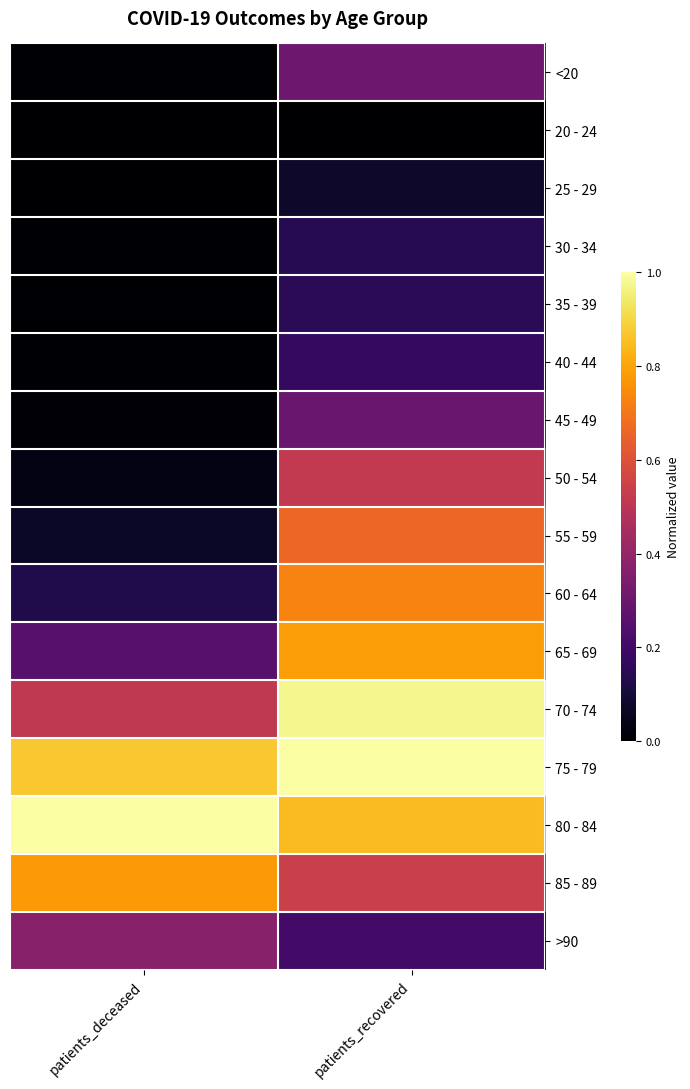

What is the total value across all series at patients_deceased?

4.0